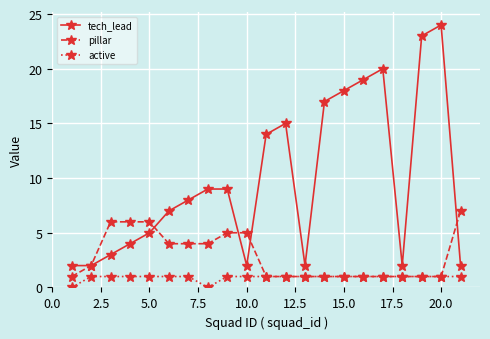

Which series has the largest total across all categories?

tech_lead